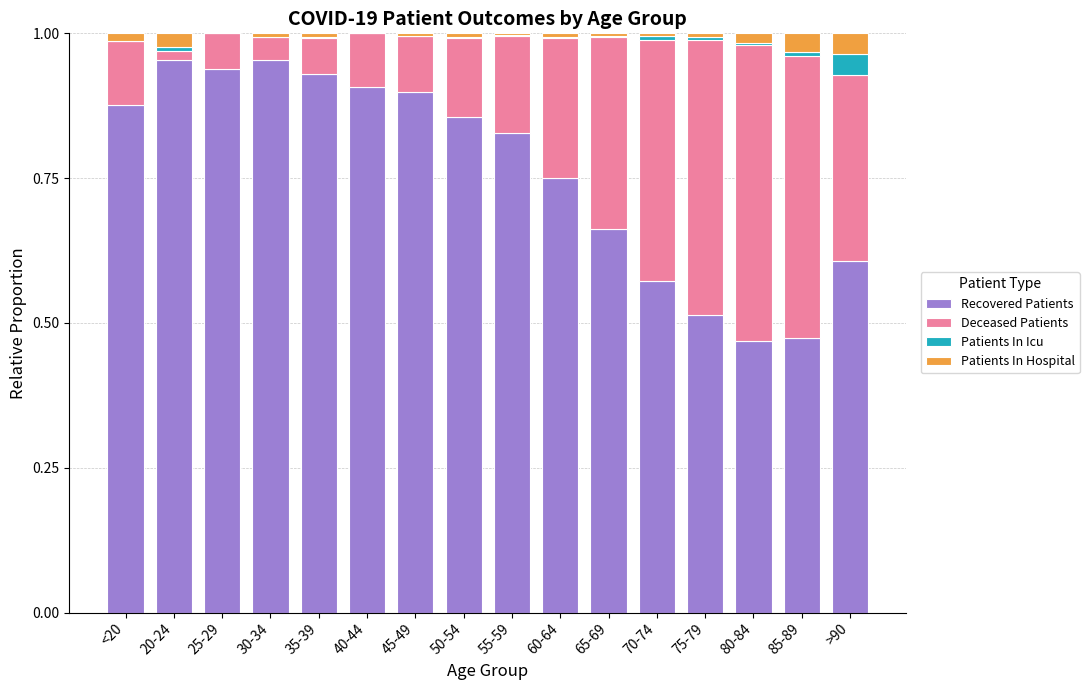

Are the bars horizontal?

No